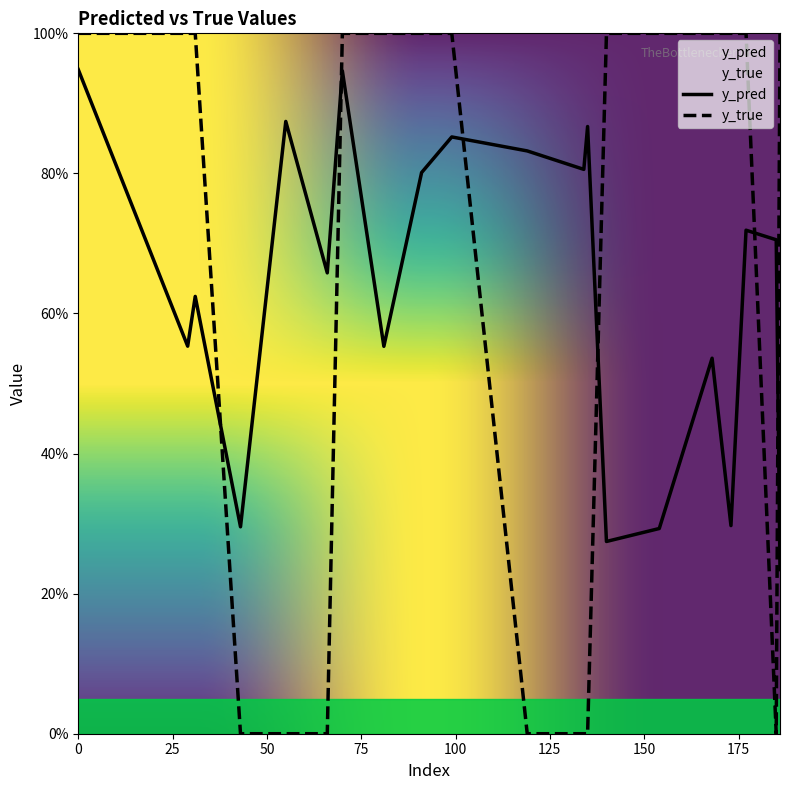

What are all the series names shown in the legend?

y_pred, y_true